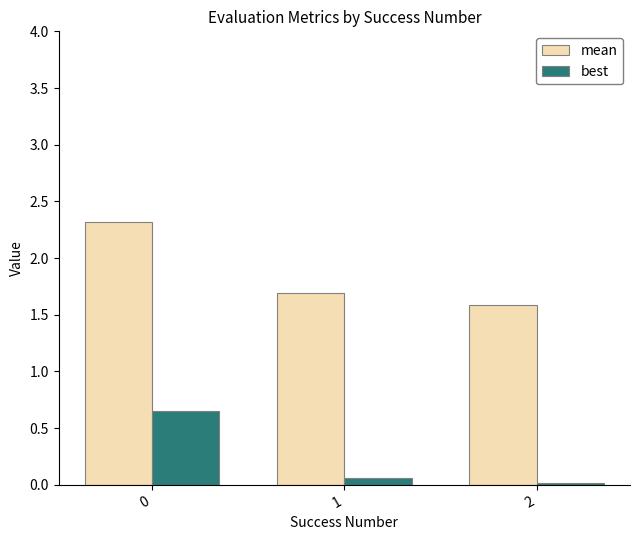

List the series in order of their overall mean, lowest first.

best, mean